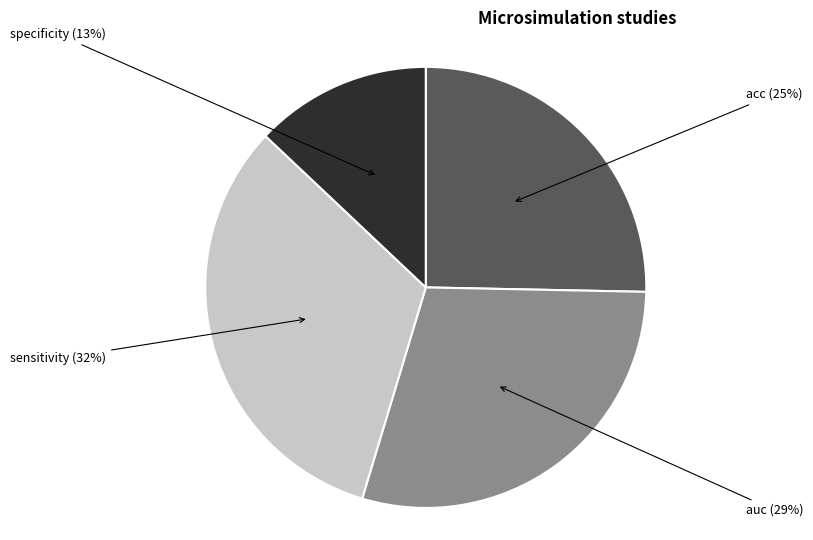

To the nearest percent, what portion does sensitivity represent?

32%